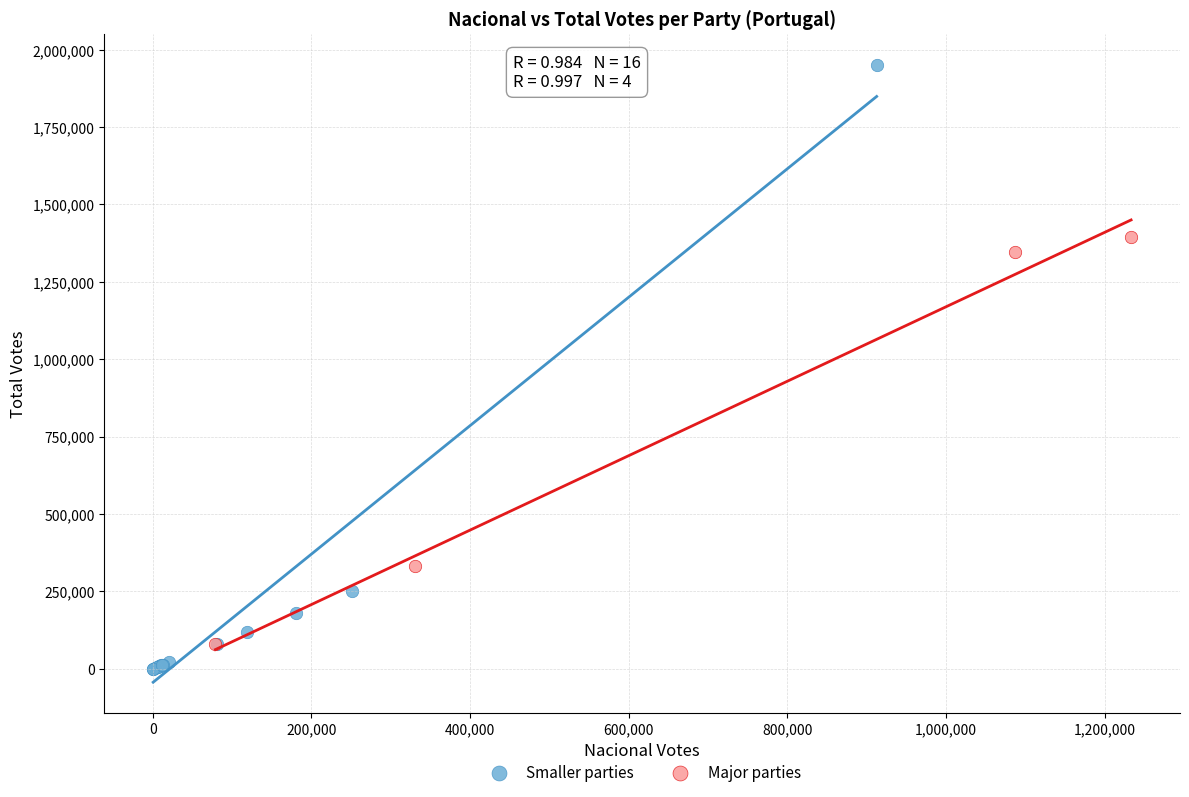

Which series contains the highest Y value?

Smaller parties